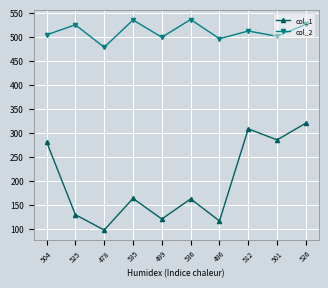

Is it true that col_1 equals 540 at 526?

False